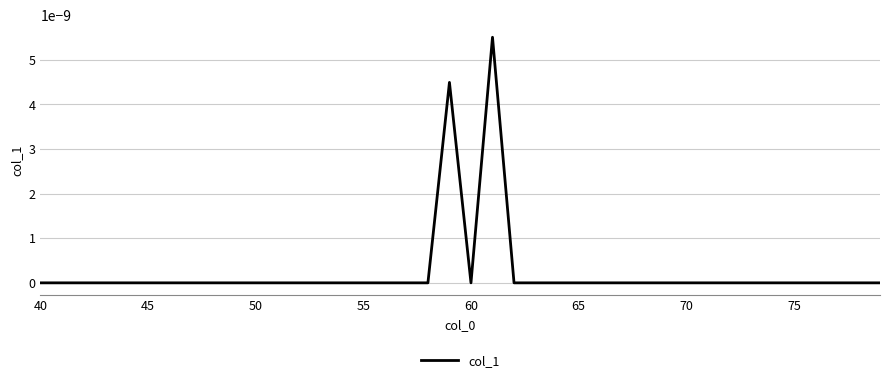

How many categories are shown in the chart?

40